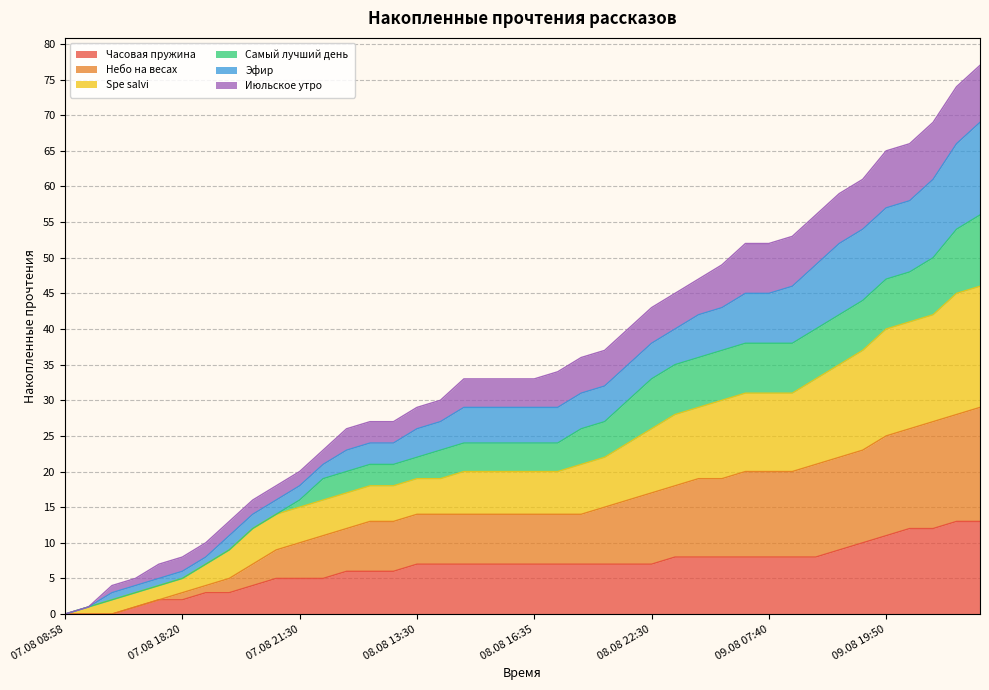

True or false: Часовая пружина has more than 1 points higher than both neighbors.

False